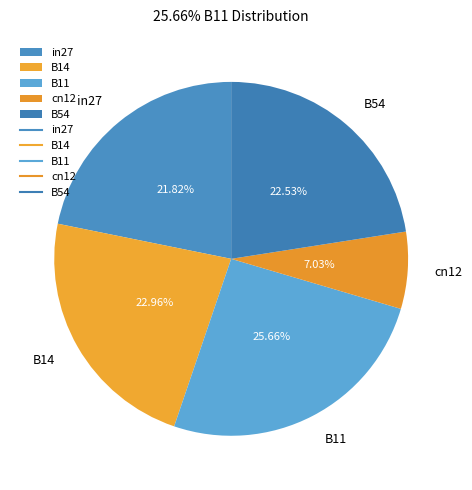

Combined, what portion of the pie is B11 and cn12?

32.7%